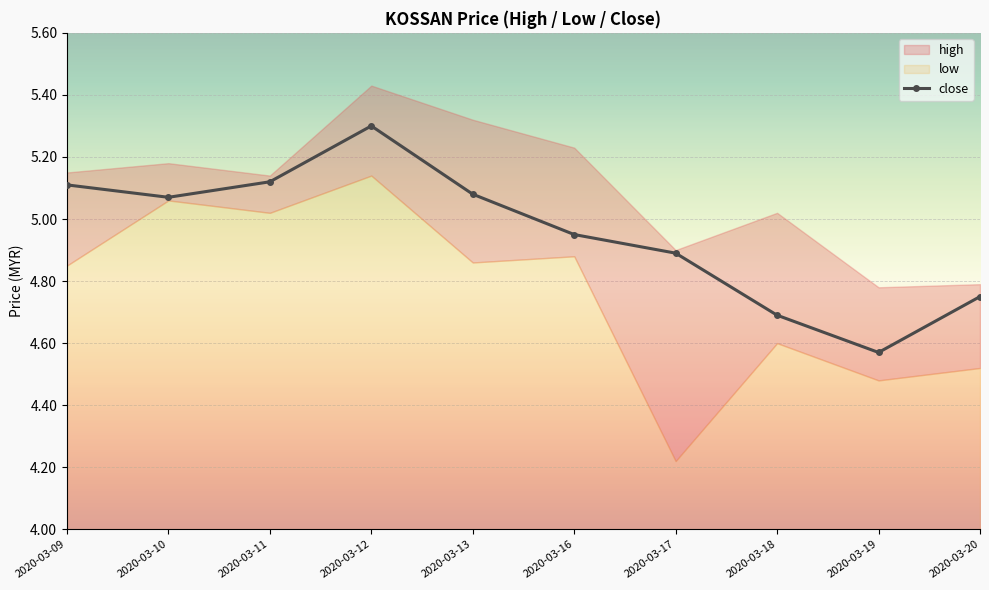

Where does the close series first go above 5?

2020-03-09